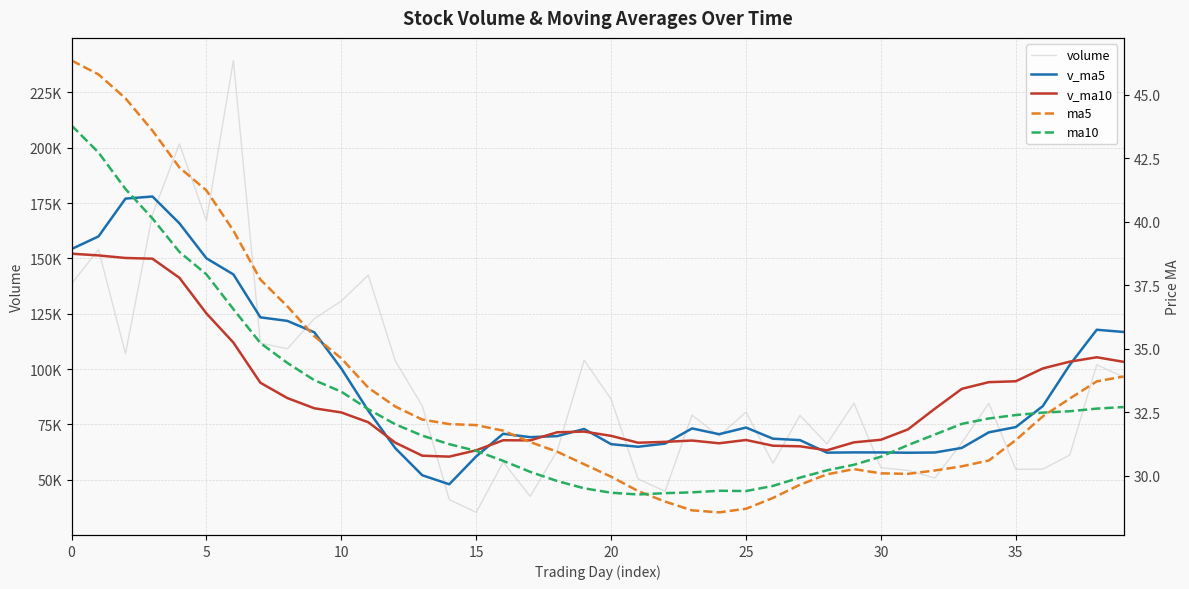

What is the sum of the ma5 values at 9 and 25?

64.2